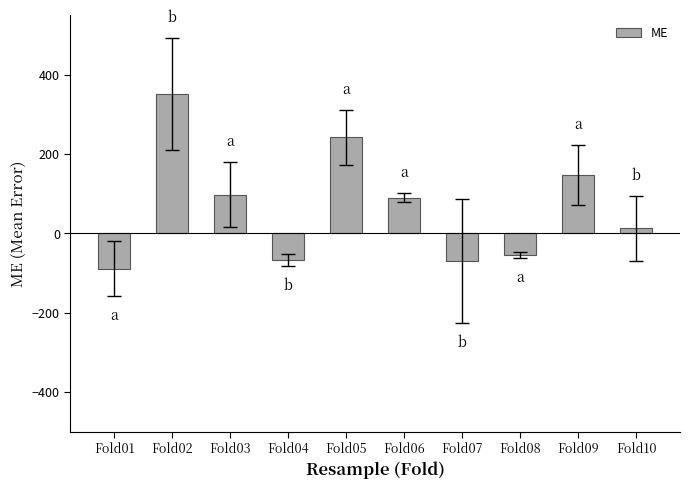

Between Fold02 and Fold06, which is larger?

Fold02